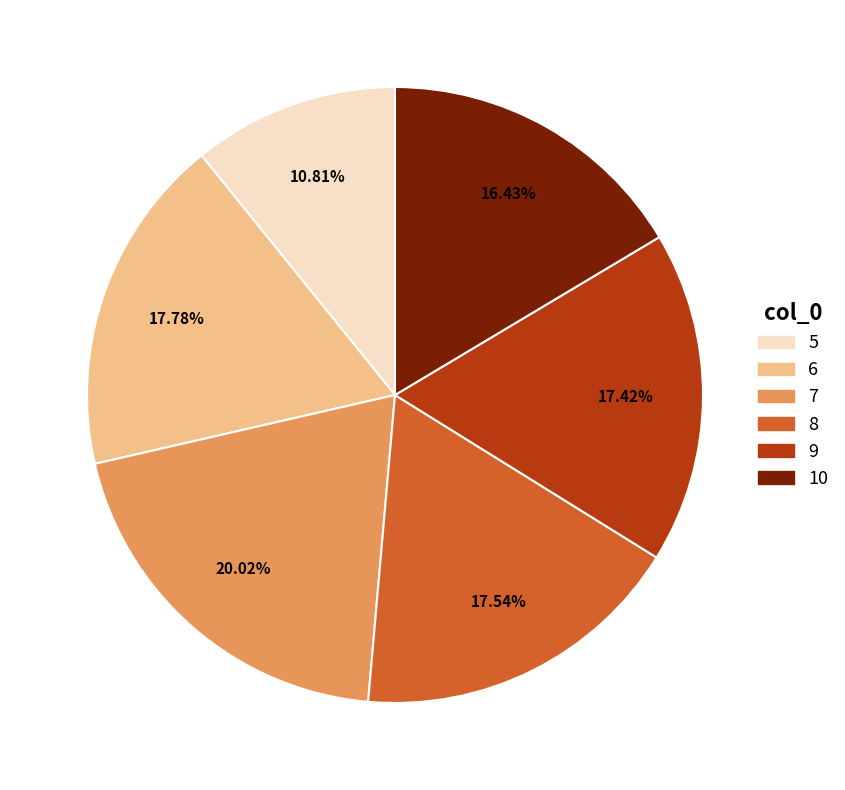

What is the ratio of the value at 9 to the value at 5?

1.6